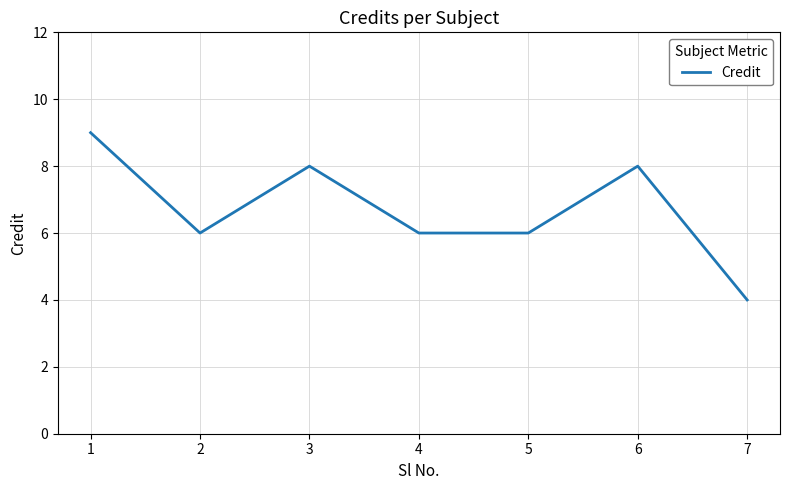

The chart shows a value of 3 at 2. True or false?

False